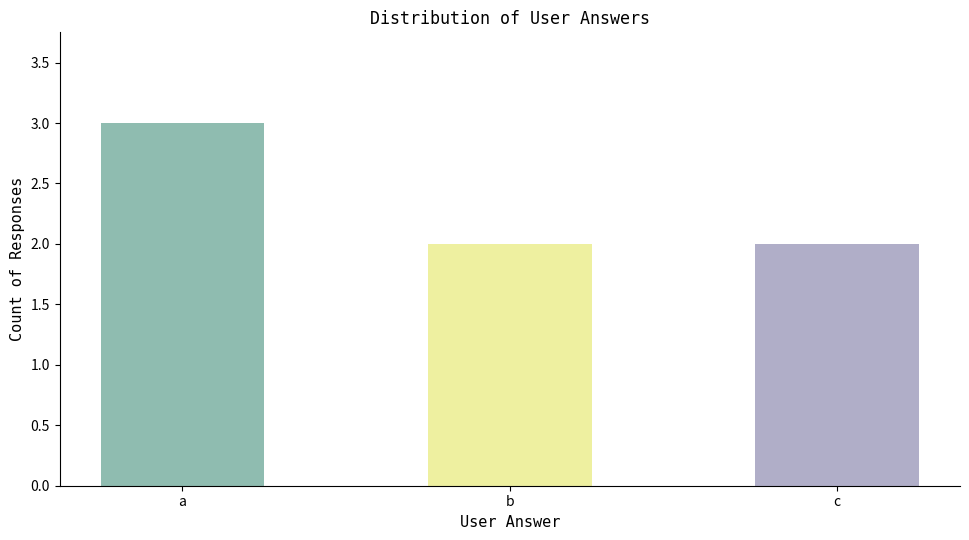

What is the value of the 2nd bar from the left?

2